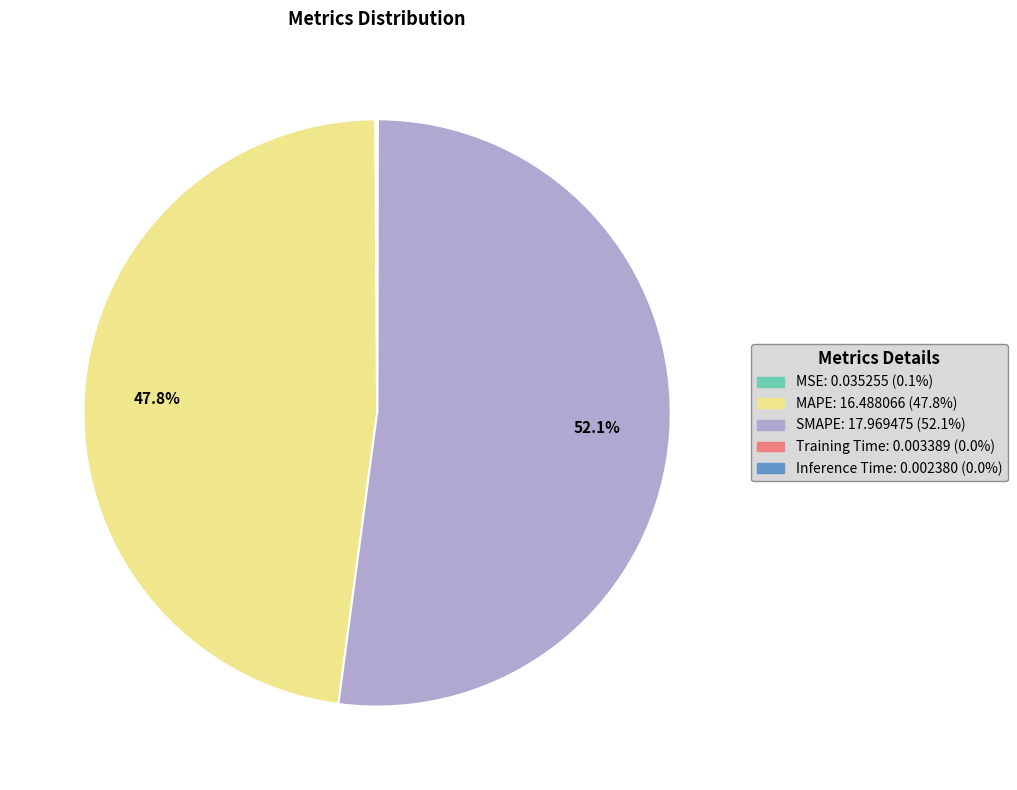

Is there any slice that represents more than half of the pie?

Yes